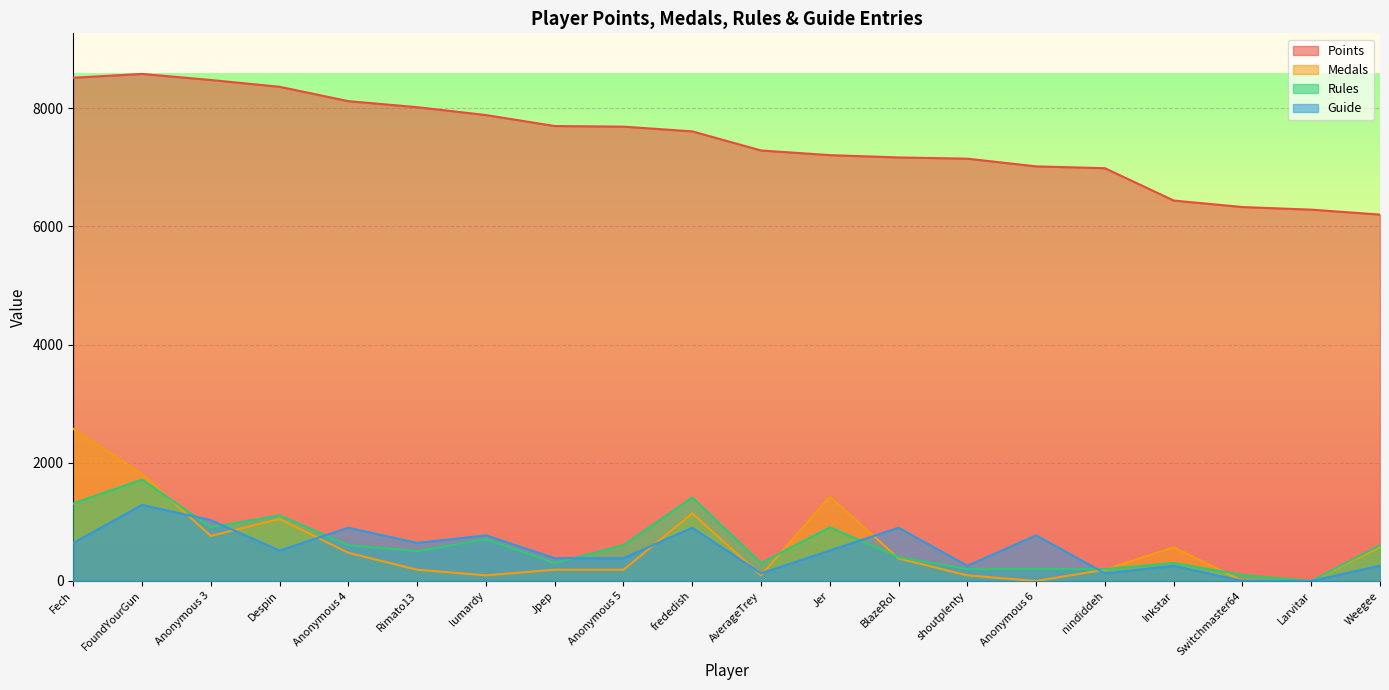

What is the sum of all Guide values?

10678.4